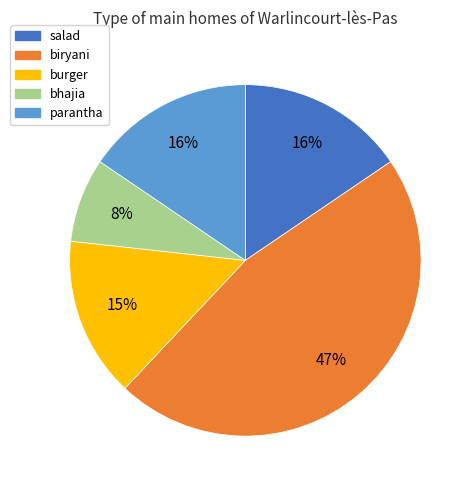

Count the number of slices in the pie.

5